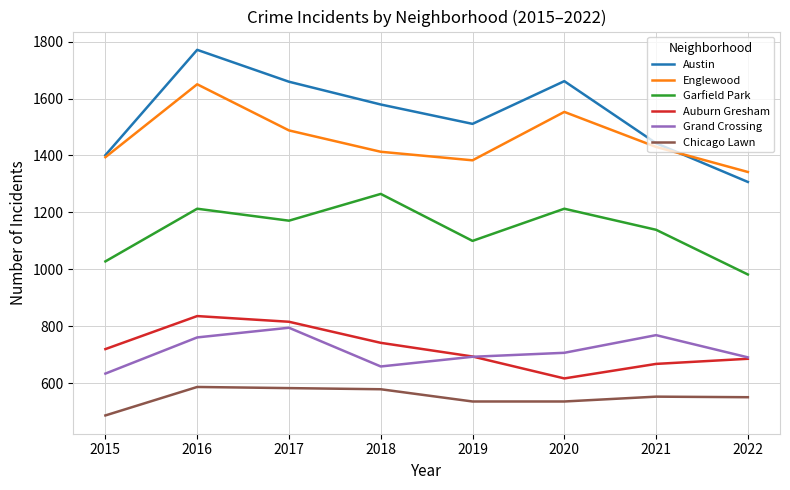

In Auburn Gresham, how many points are higher than both neighbors (excluding endpoints)?

1